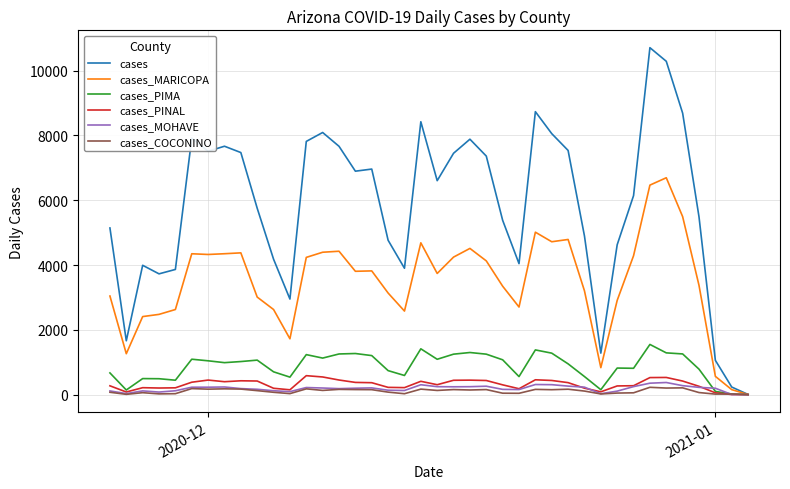

Which series has the largest range (max minus min)?

cases